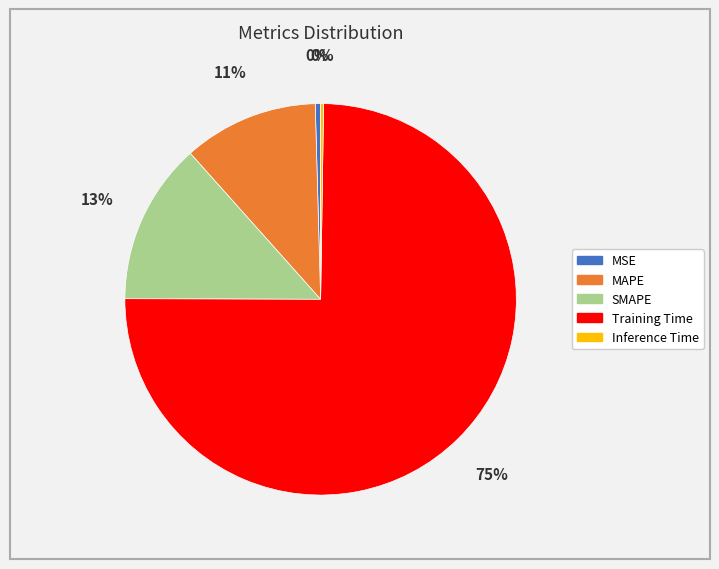

The Training Time slice represents 75% of the pie. True or false?

True